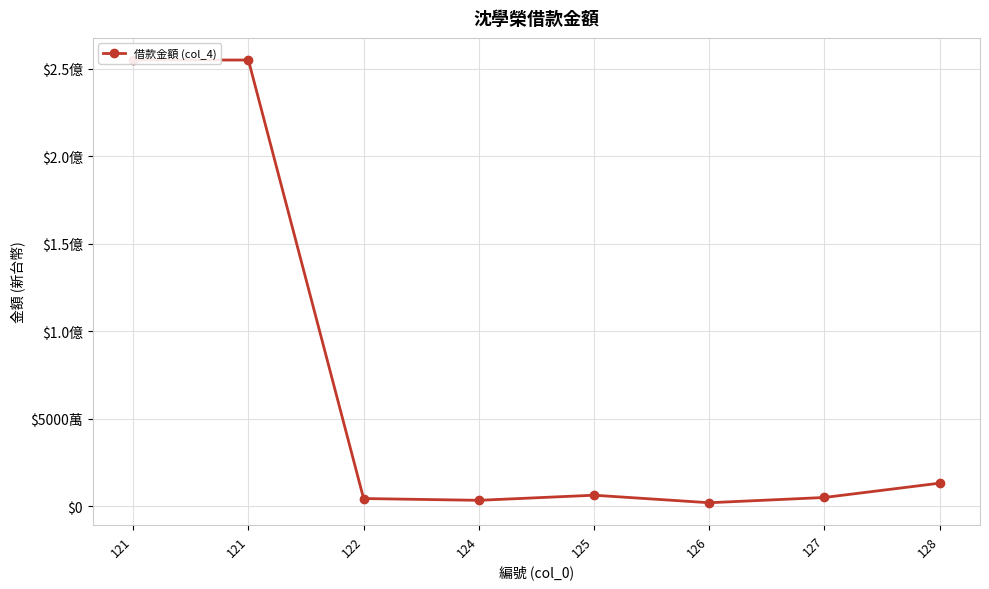

Where does the data first go above 6300000?

121